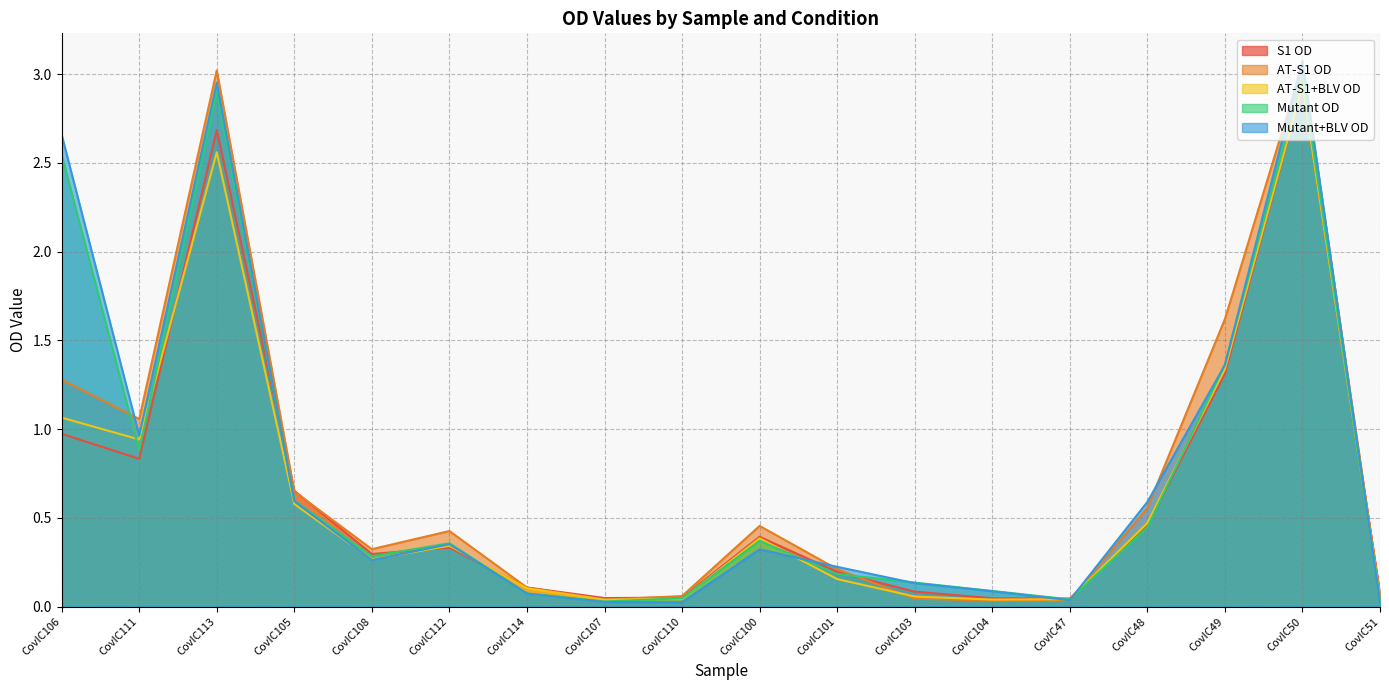

Reading left to right, what are all the values shown in this chart?

S1 OD: 1.0	0.8	2.7	0.7	0.3	0.3	0.1	0.0	0.1	0.4	0.2	0.1	0.0	0.0	0.5	1.3	2.9	0.1
AT-S1 OD: 1.3	1.1	3.0	0.6	0.3	0.4	0.1	0.0	0.1	0.5	0.2	0.0	0.0	0.0	0.6	1.6	3.1	0.1
AT-S1+BLV OD: 1.1	0.9	2.6	0.6	0.3	0.3	0.1	0.0	0.0	0.4	0.2	0.1	0.0	0.0	0.5	1.3	2.9	0.1
Mutant OD: 2.5	0.9	2.9	0.6	0.3	0.4	0.1	0.0	0.0	0.4	0.2	0.1	0.1	0.0	0.4	1.4	3.0	0.0
Mutant+BLV OD: 2.7	1.0	3.0	0.6	0.3	0.4	0.1	0.0	0.0	0.3	0.2	0.1	0.1	0.0	0.6	1.4	3.1	0.0